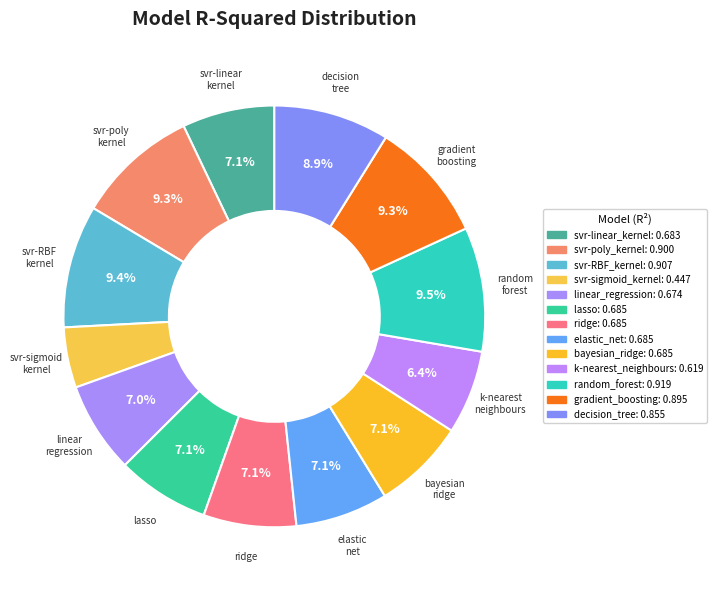

Count the number of slices in the pie.

13